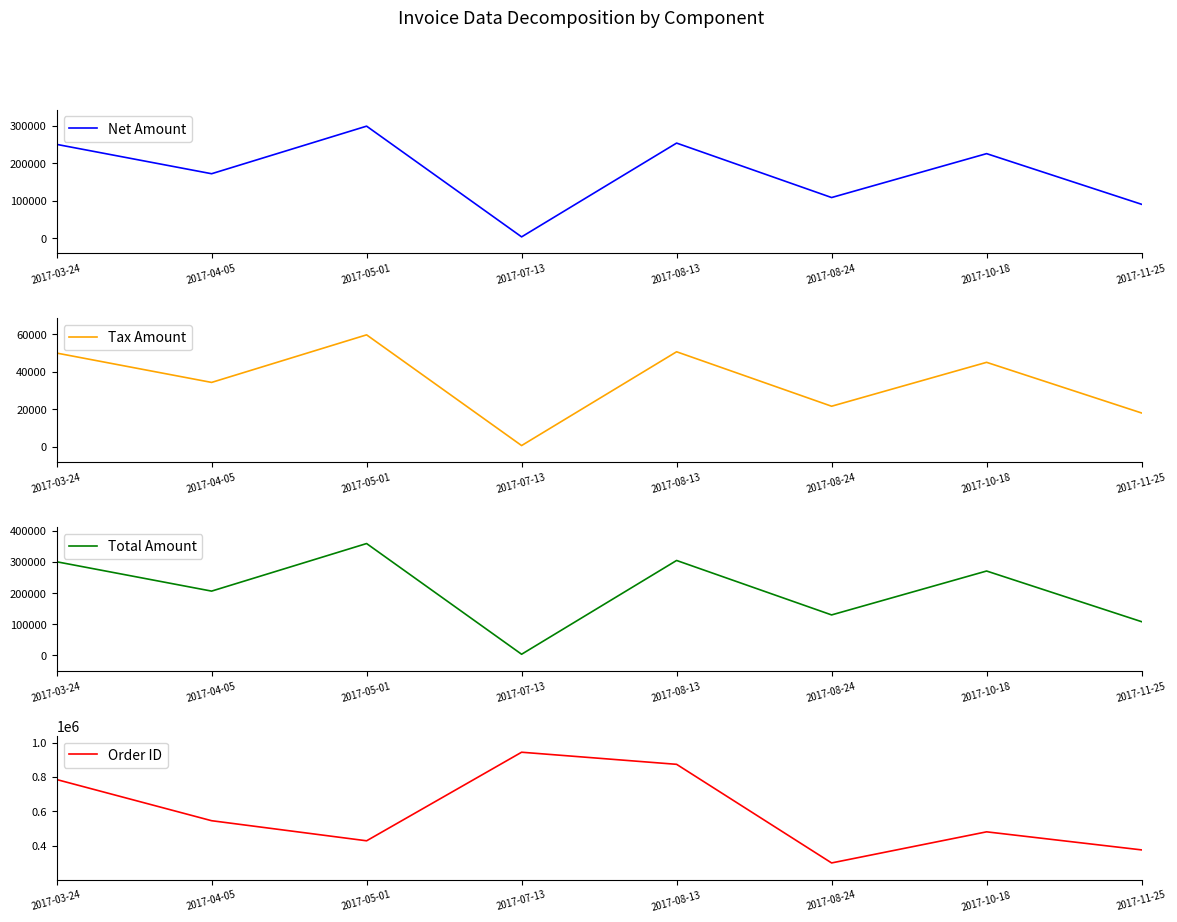

True or false: Net Amount and Tax Amount cross at least once.

False